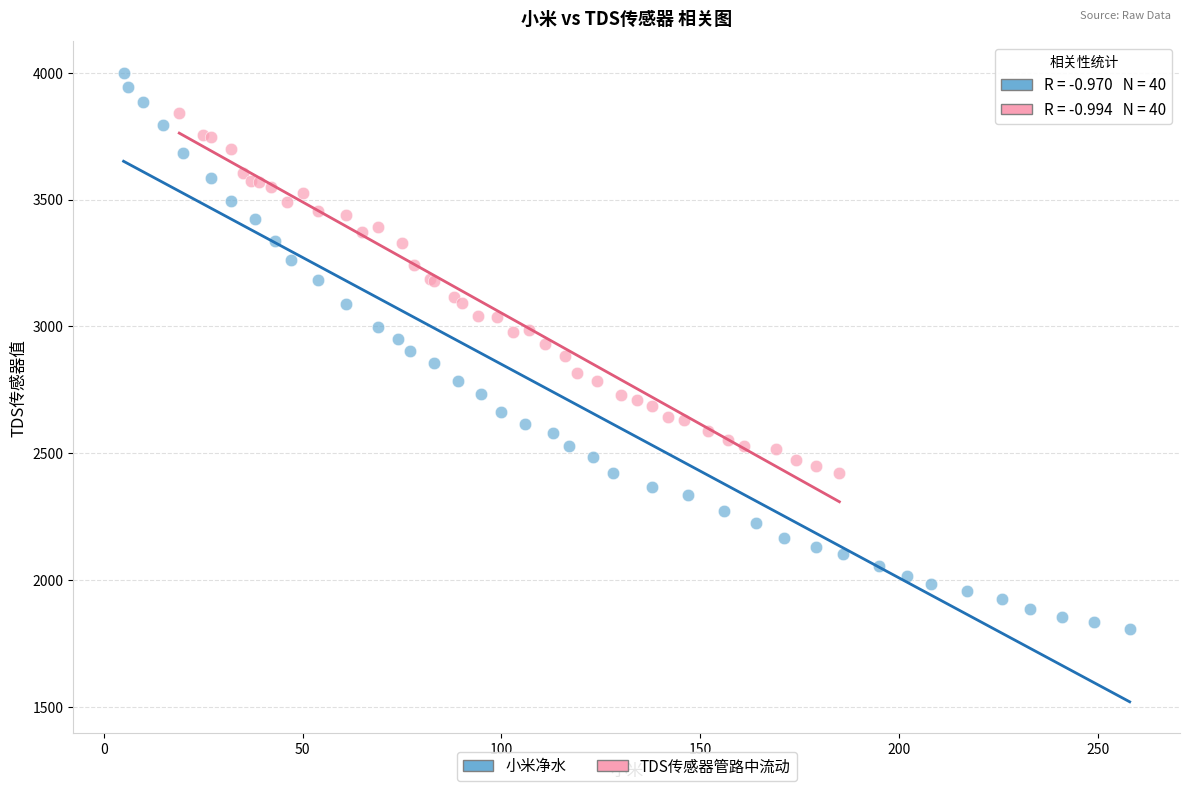

Which series has the largest Y range (max minus min)?

小米净水